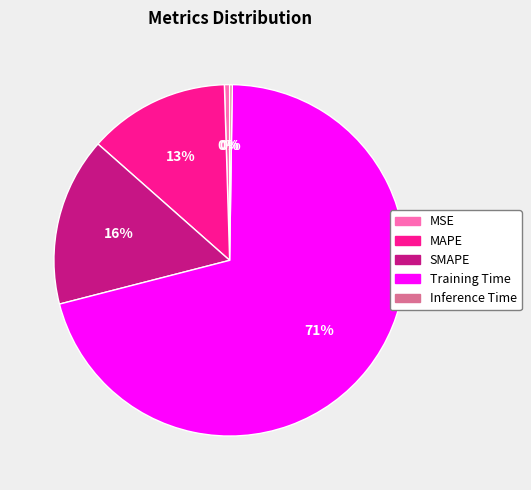

Which slice represents more than half of the pie?

Training Time